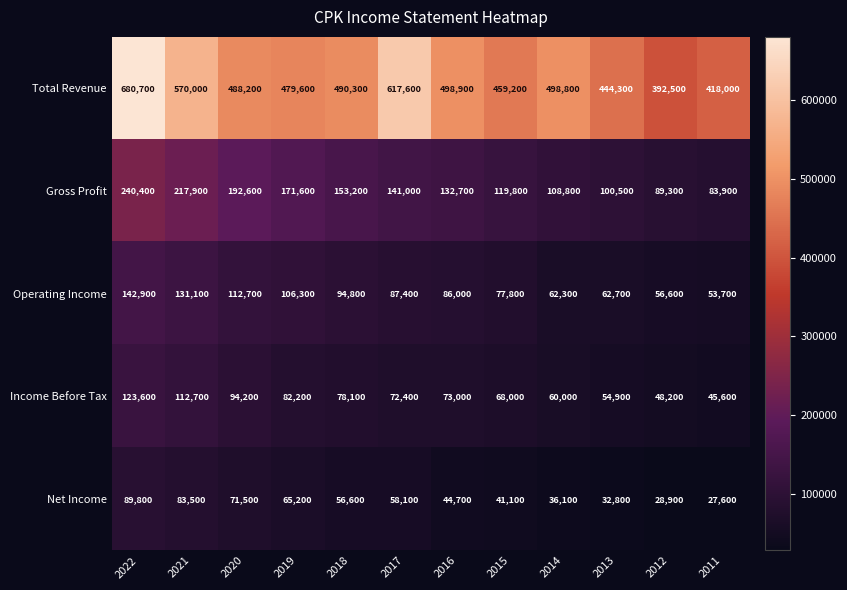

Rank the series at 2020 from highest to lowest value.

Total Revenue, Gross Profit, Operating Income, Income Before Tax, Net Income